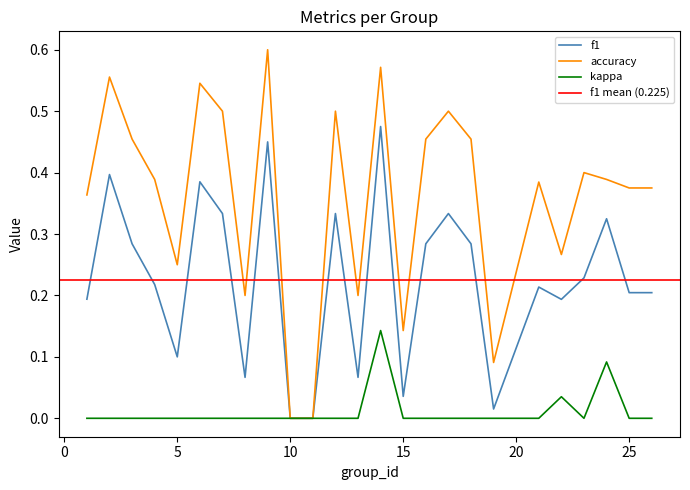

Between 23 and 3, which is larger?

3